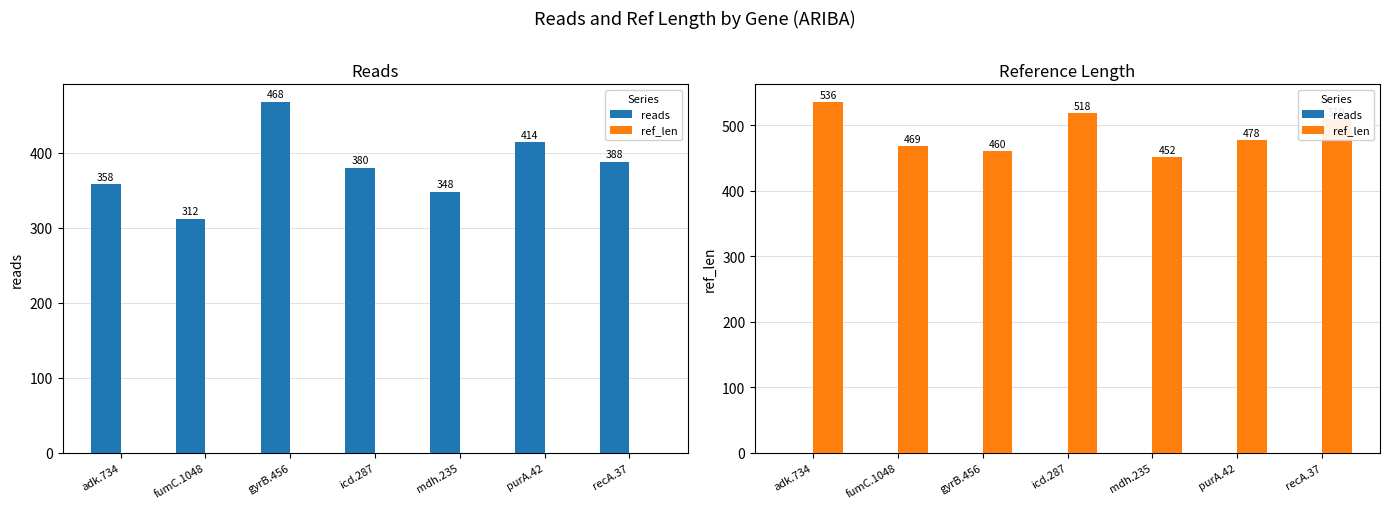

At which category does the chart reach its peak across all series?

adk.734